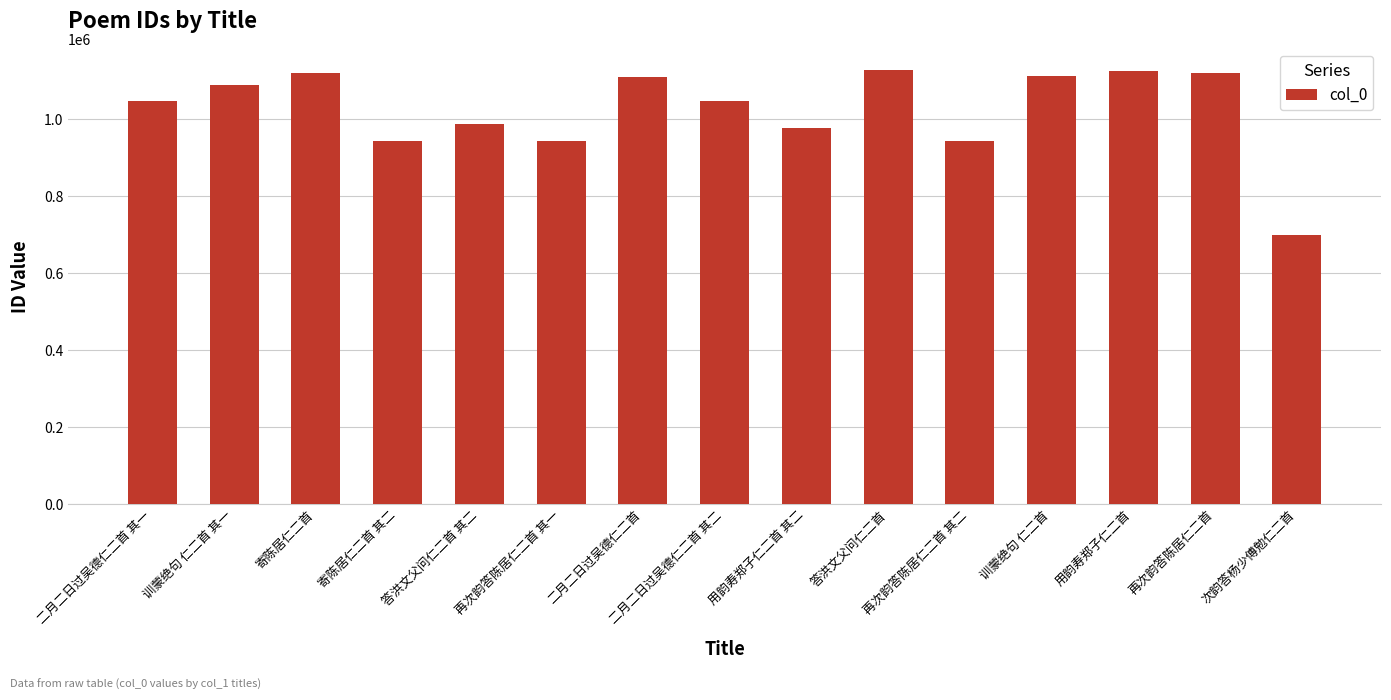

Read the value at 再次韵答陈居仁二首.

1119378